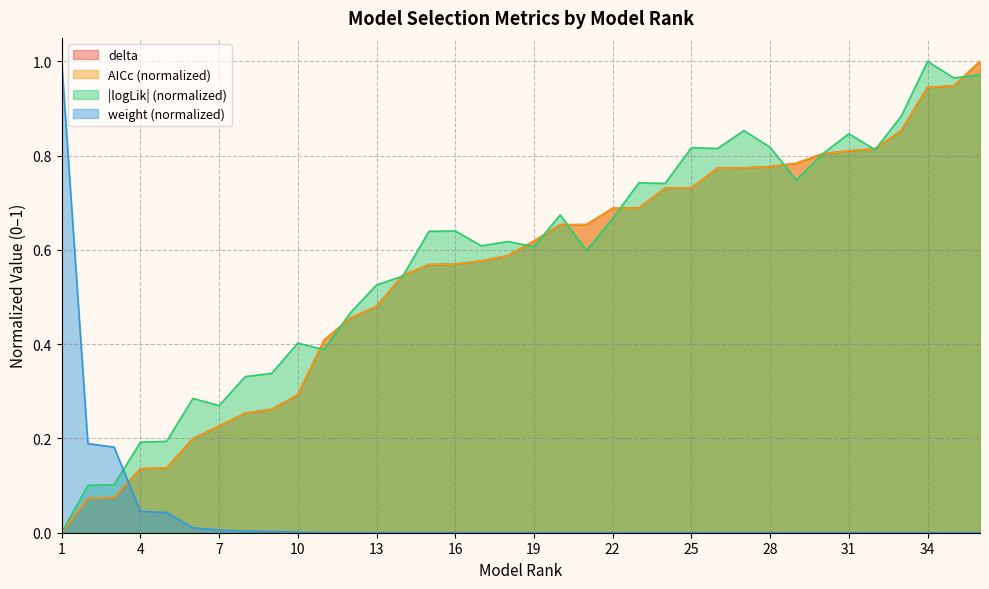

At which label does delta reach its minimum?

1